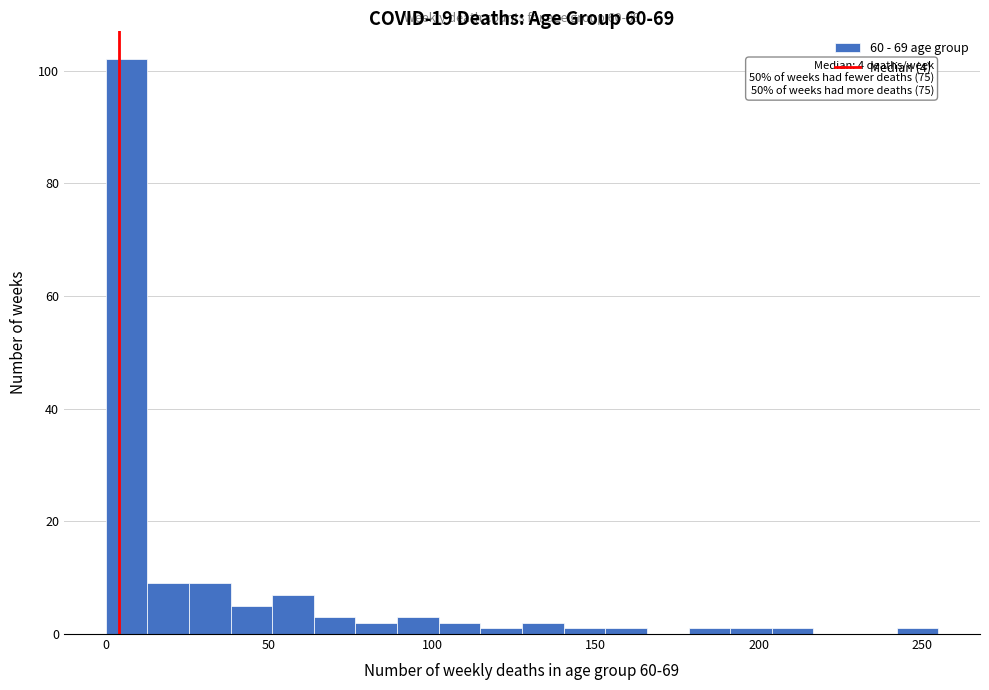

Read against the x-axis, roughly where is the centre of the tallest bar?

5